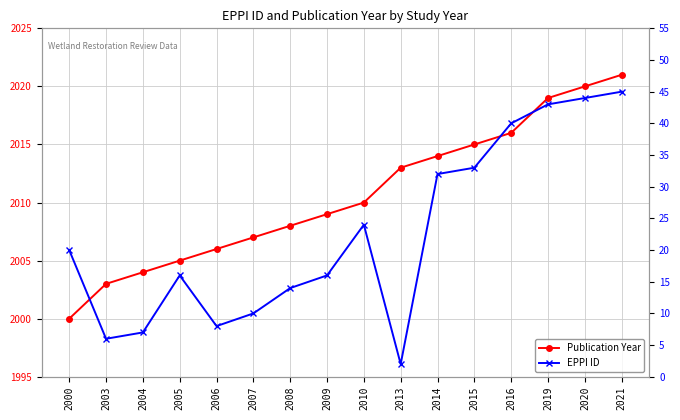

Rank the series by their average value, from lowest to highest.

EPPI ID, Publication Year